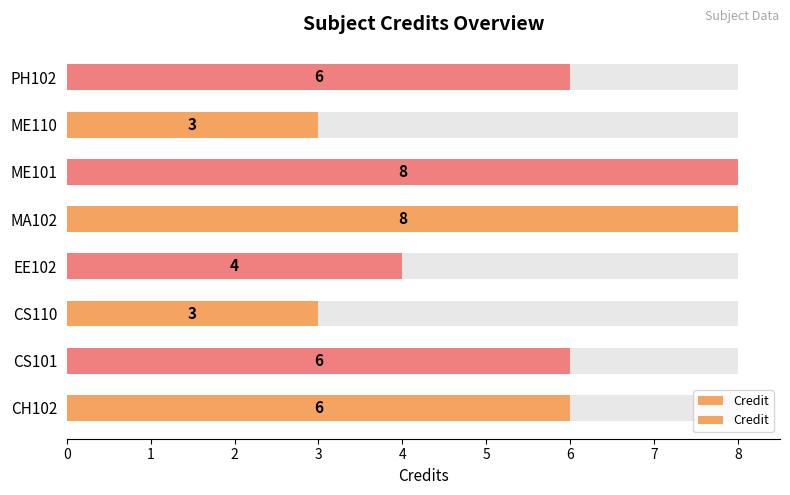

What is the value of the 7th bar from the left?

3